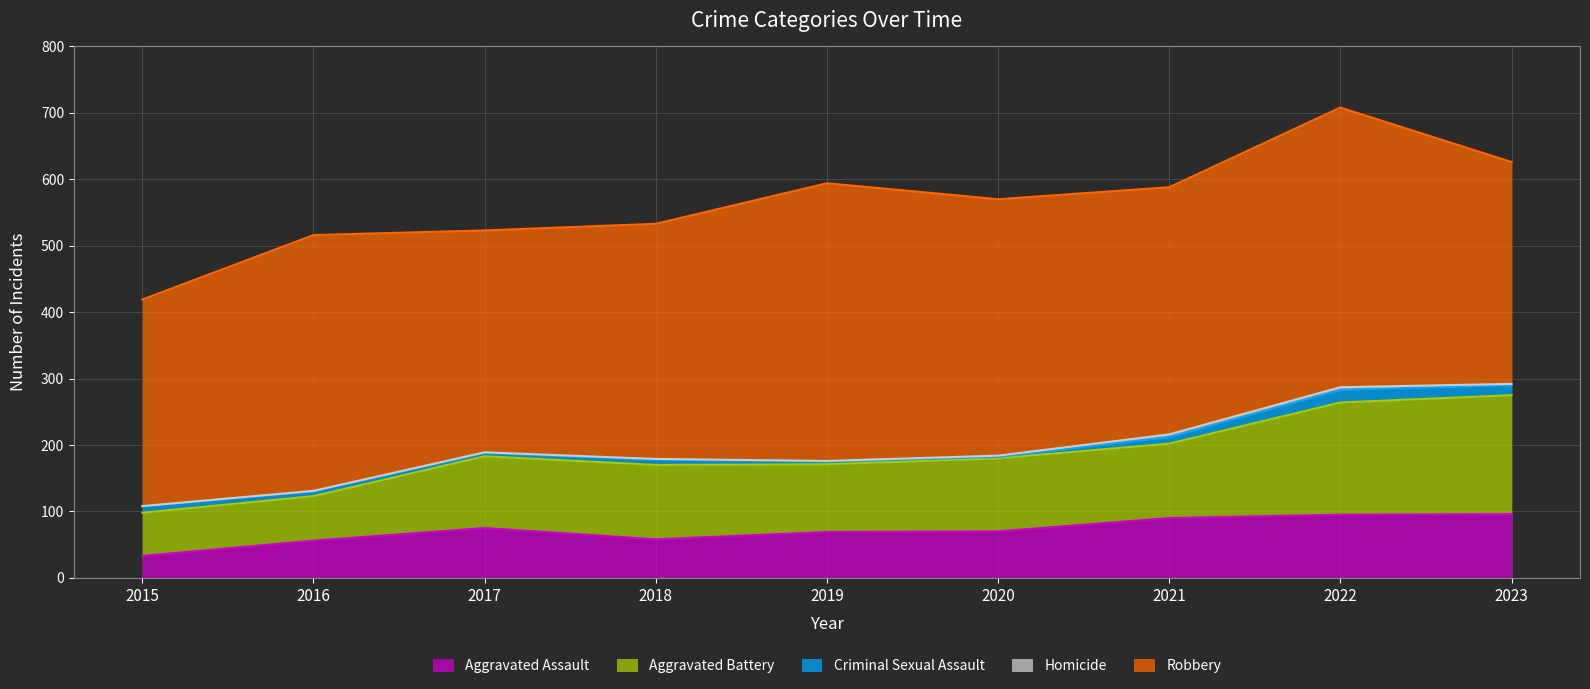

Rank the series by their maximum value, from lowest to highest.

Homicide, Criminal Sexual Assault, Aggravated Assault, Aggravated Battery, Robbery